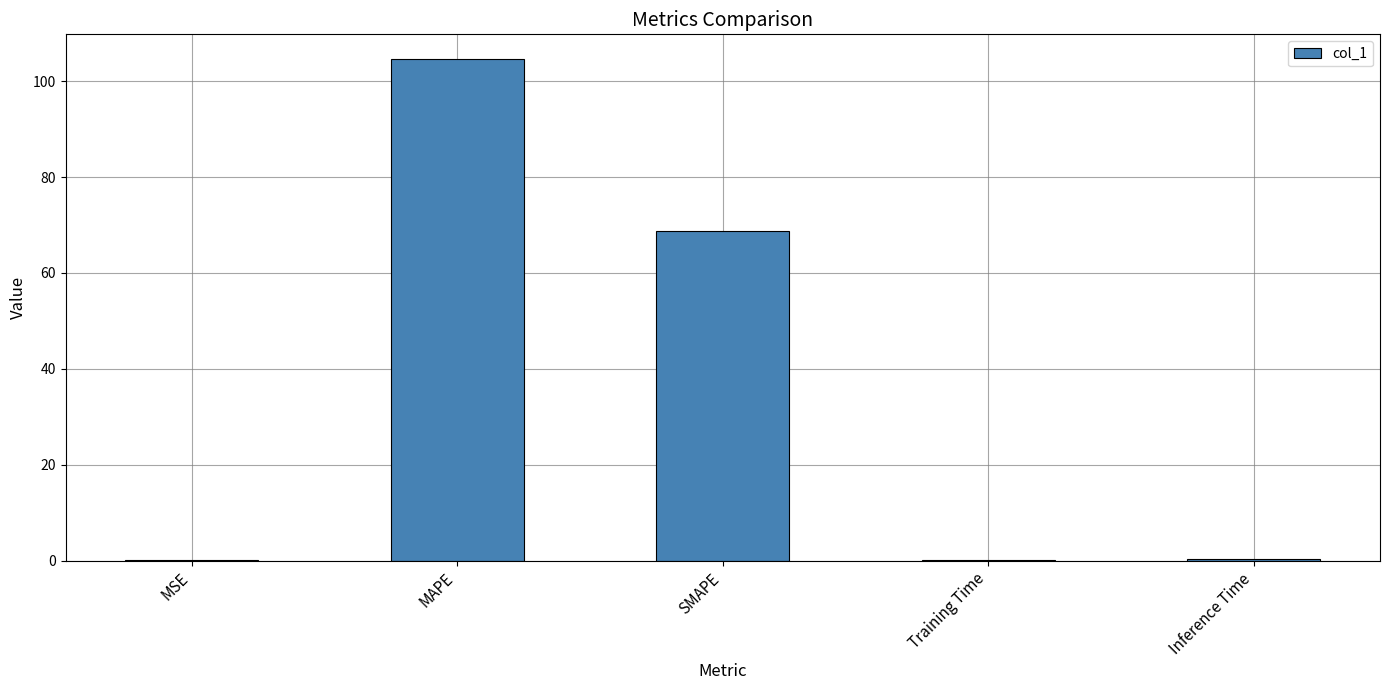

Which label corresponds to the largest value in the chart?

MAPE